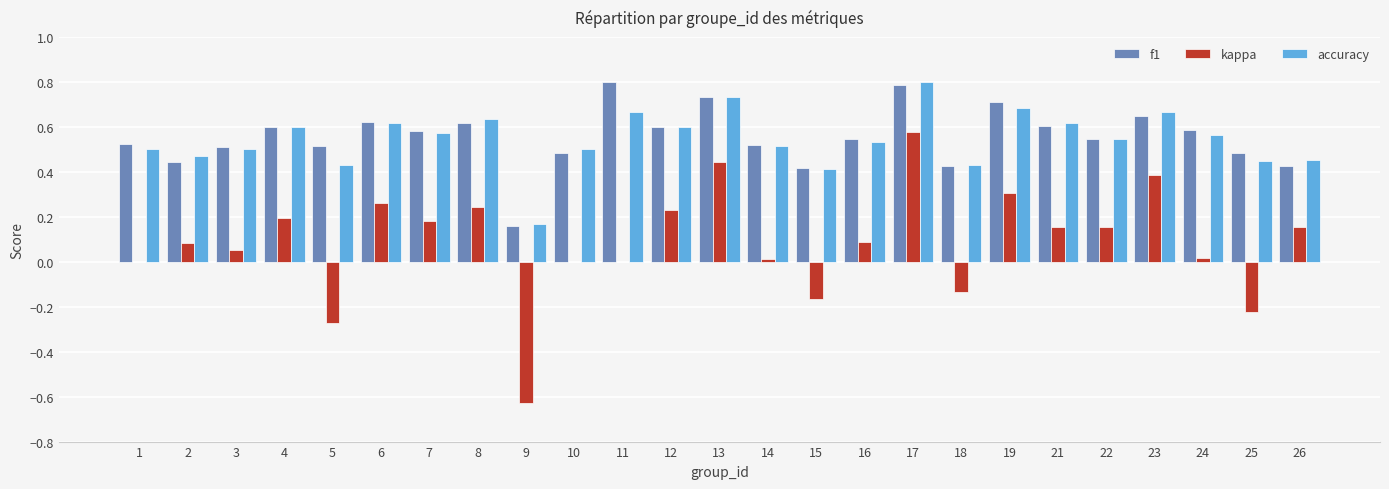

Is the value of kappa at 8 greater than the value of f1 at 11?

No